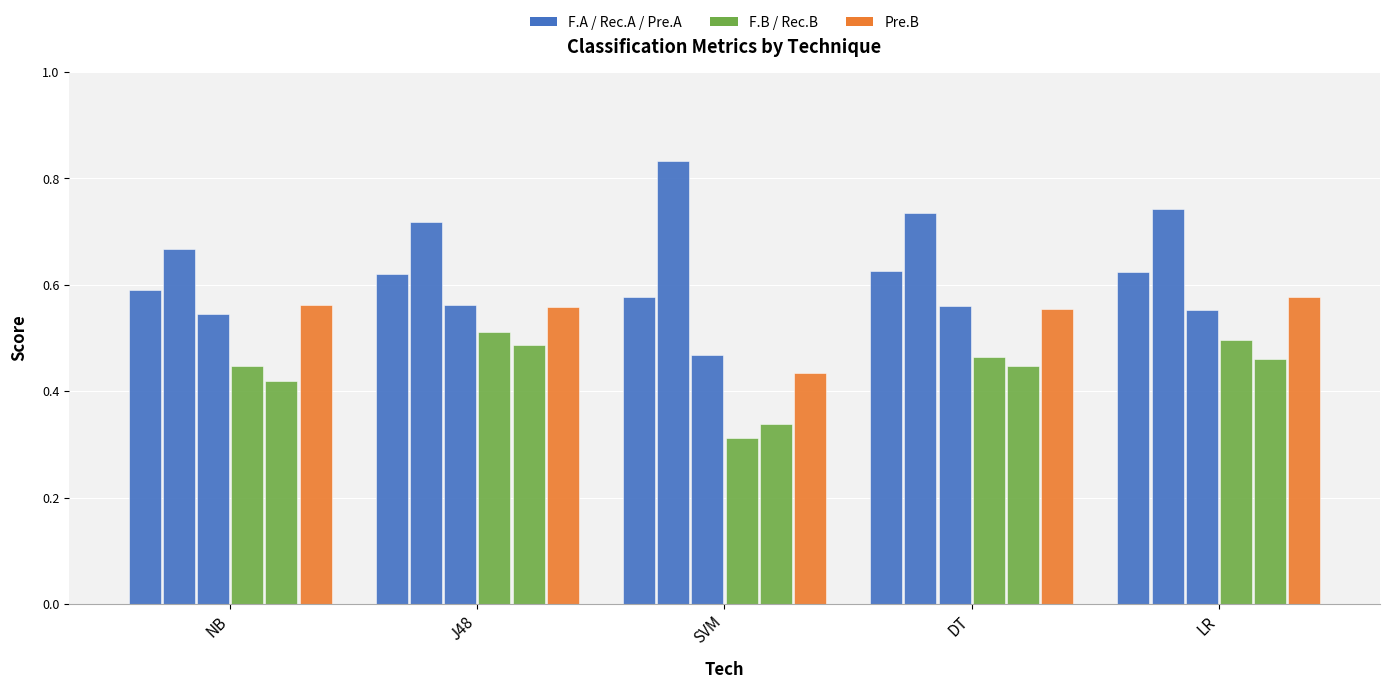

At which category is the sum across all series the highest?

LR